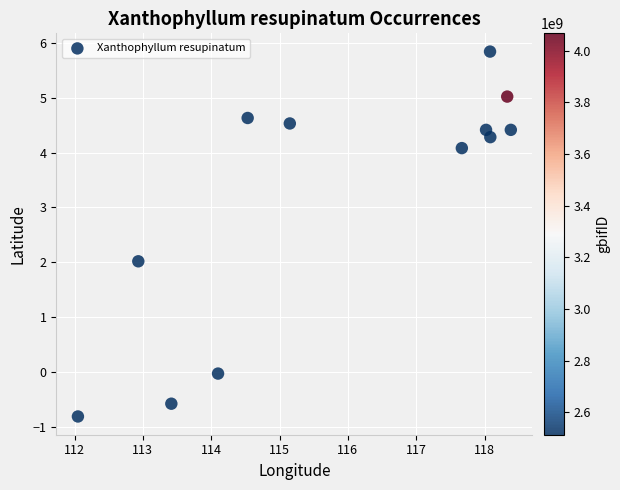

What is the range of X values (max minus min)?

6.3